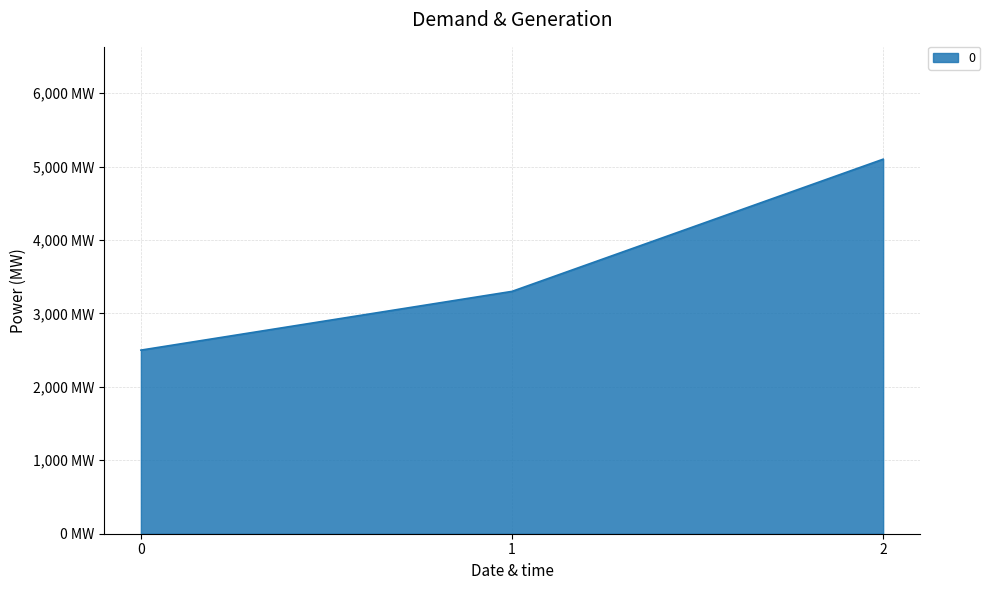

How many values are between 2500 and 5100?

3